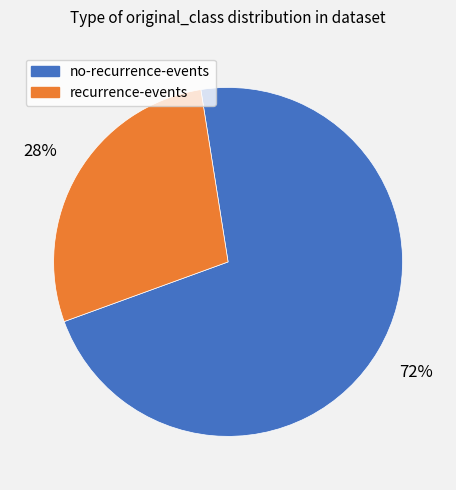

What is the largest slice in the pie chart?

no-recurrence-events